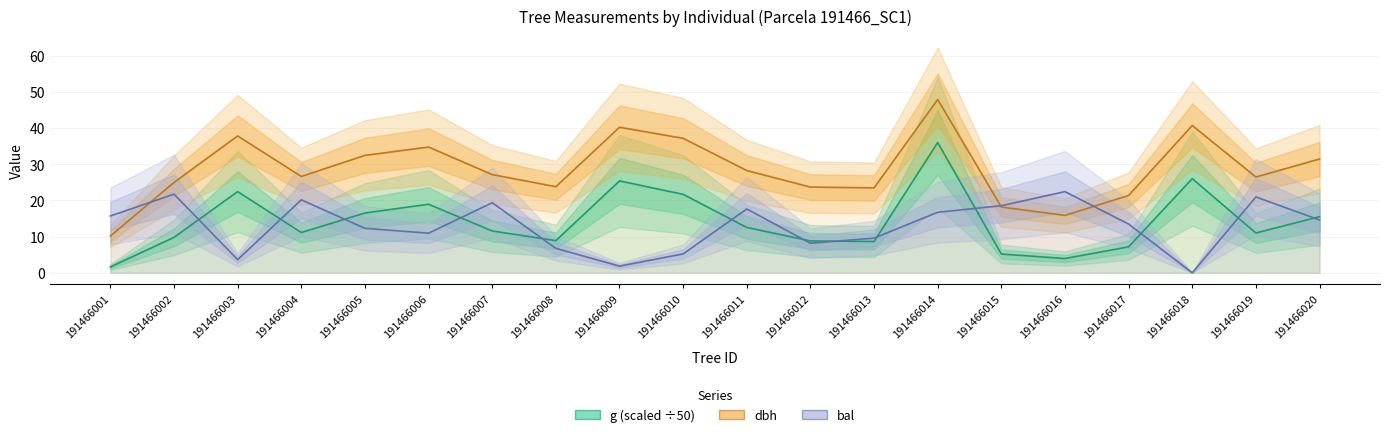

How many intersections are there between dbh and bal?

3